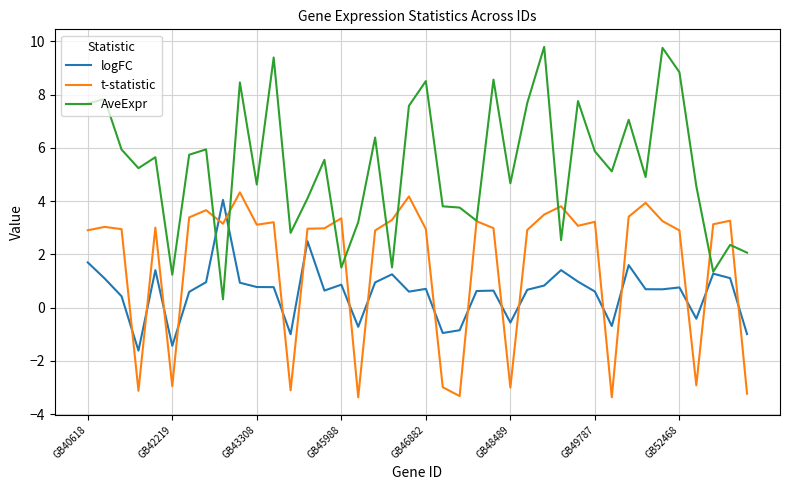

What is the maximum value shown in the chart?

9.8